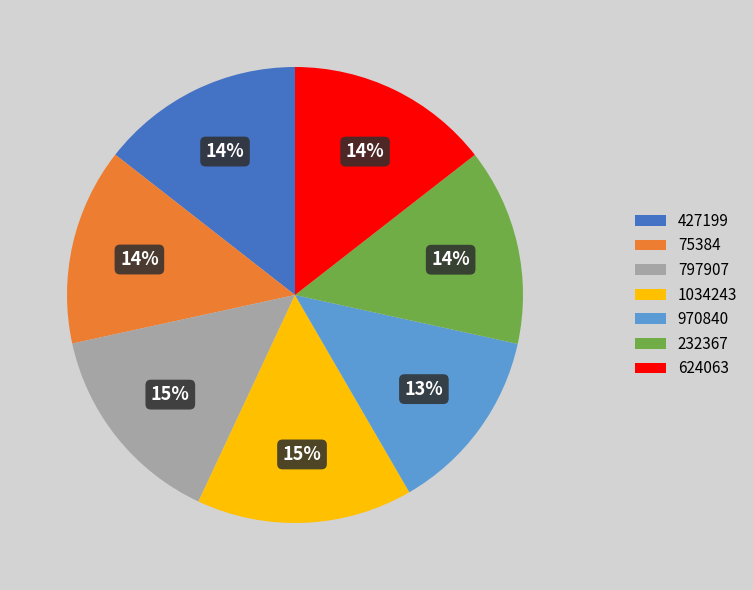

The 624063 slice represents 14% of the pie. True or false?

True